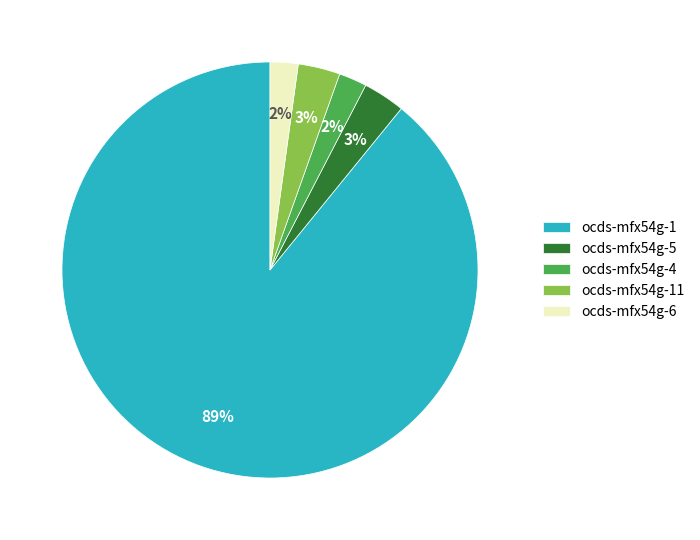

How many segments does this pie chart have?

5